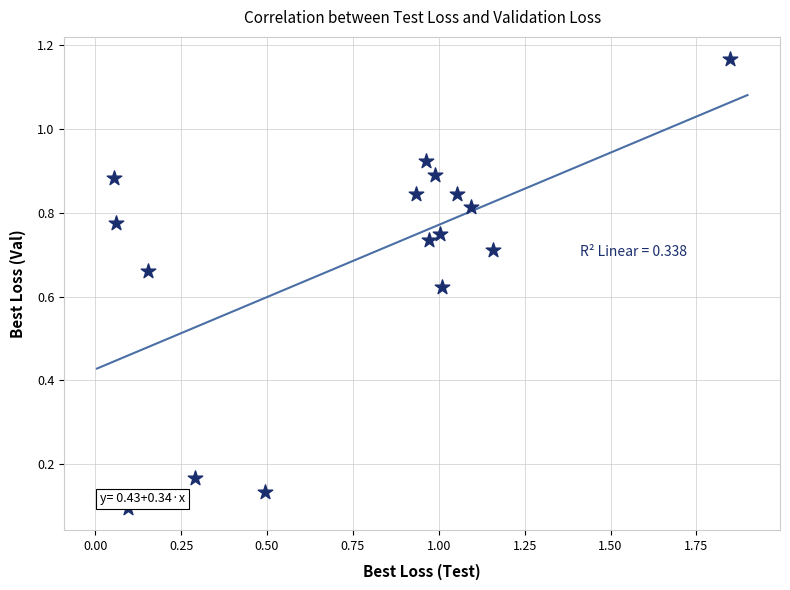

What is the range of Y values (max minus min)?

1.1